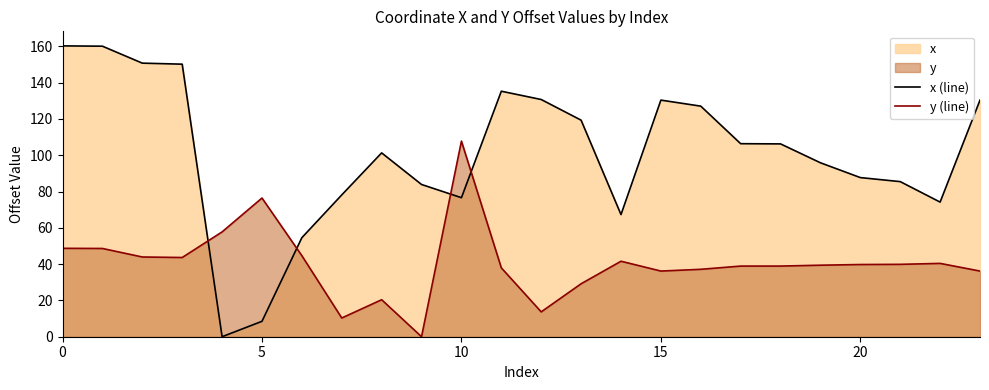

How many lines are shown in the chart?

2